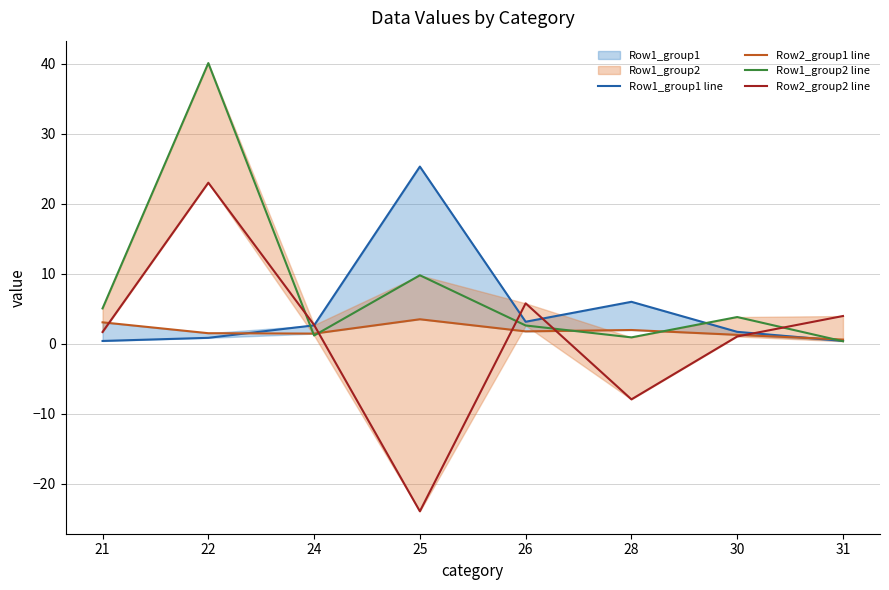

List the series in order of their peak value, lowest first.

Row2_group1 line, Row2_group2 line, Row1_group1 line, Row1_group2 line